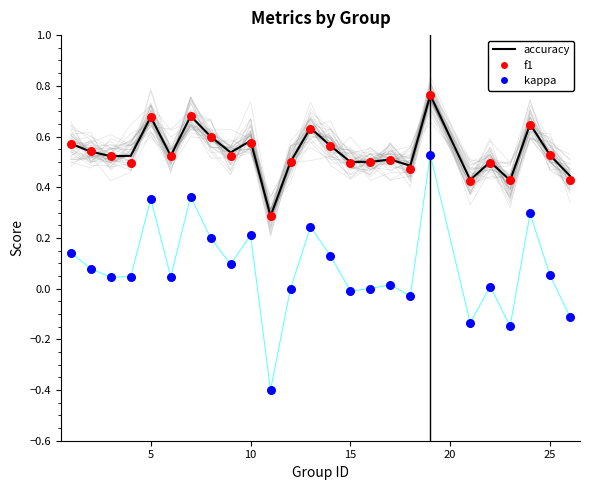

Which series has the widest spread of Y values?

kappa